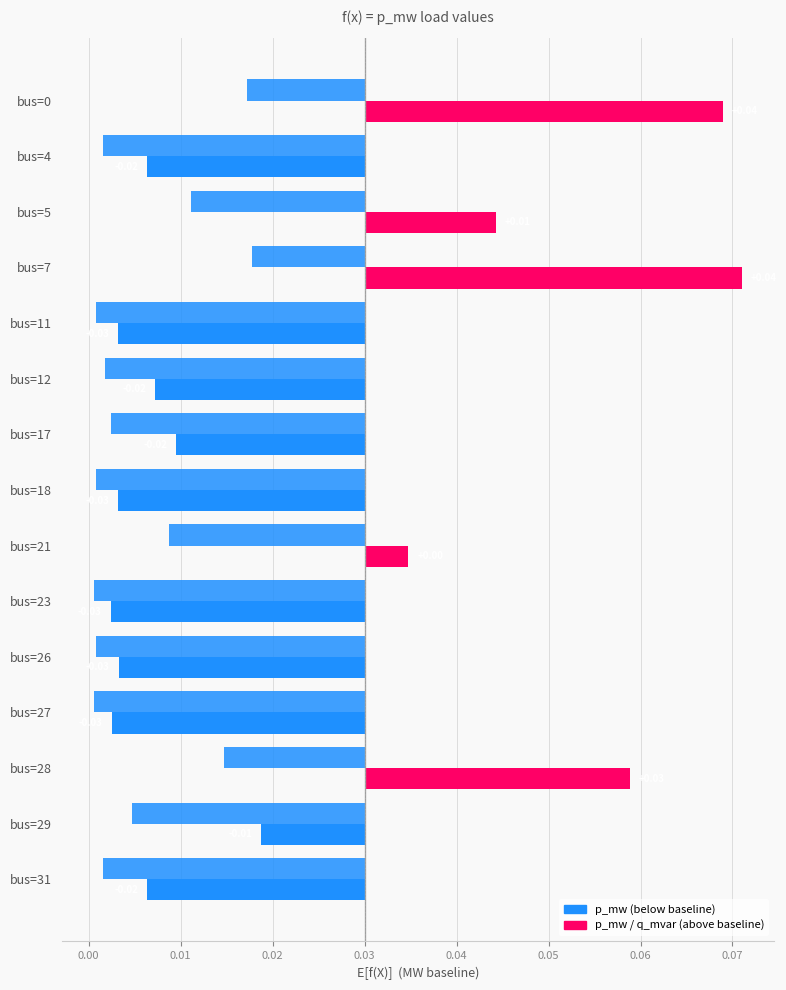

Between bus=4 and bus=28, which series saw the biggest shift?

p_mw